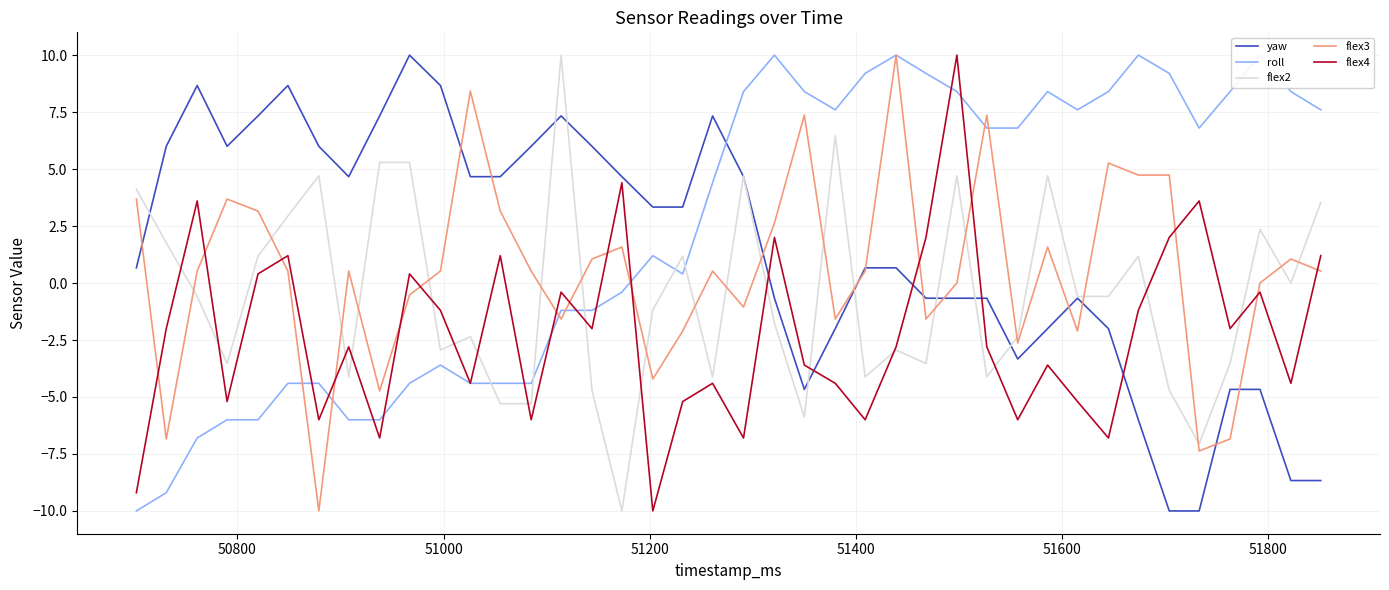

Reading left to right, list all the values displayed in this chart.

yaw: 0.7	6.0	8.7	6.0	7.3	8.7	6.0	4.7	7.3	10.0	8.7	4.7	4.7	6.0	7.3	6.0	4.7	3.3	3.3	7.3	4.7	-0.7	-4.7	-2.0	0.7	0.7	-0.7	-0.7	-0.7	-3.3	-2.0	-0.7	-2.0	-6.0	-10.0	-10.0	-4.7	-4.7	-8.7	-8.7
roll: -10.0	-9.2	-6.8	-6.0	-6.0	-4.4	-4.4	-6.0	-6.0	-4.4	-3.6	-4.4	-4.4	-4.4	-1.2	-1.2	-0.4	1.2	0.4	4.4	8.4	10.0	8.4	7.6	9.2	10.0	9.2	8.4	6.8	6.8	8.4	7.6	8.4	10.0	9.2	6.8	8.4	10.0	8.4	7.6
flex2: 4.1	1.8	-0.6	-3.5	1.2	2.9	4.7	-4.1	5.3	5.3	-2.9	-2.4	-5.3	-5.3	10.0	-4.7	-10.0	-1.2	1.2	-4.1	4.7	-1.8	-5.9	6.5	-4.1	-2.9	-3.5	4.7	-4.1	-2.4	4.7	-0.6	-0.6	1.2	-4.7	-7.1	-3.5	2.4	-0.0	3.5
flex3: 3.7	-6.8	0.5	3.7	3.2	0.5	-10.0	0.5	-4.7	-0.5	0.5	8.4	3.2	0.5	-1.6	1.1	1.6	-4.2	-2.1	0.5	-1.1	2.6	7.4	-1.6	0.5	10.0	-1.6	-0.0	7.4	-2.6	1.6	-2.1	5.3	4.7	4.7	-7.4	-6.8	-0.0	1.1	0.5
flex4: -9.2	-2.0	3.6	-5.2	0.4	1.2	-6.0	-2.8	-6.8	0.4	-1.2	-4.4	1.2	-6.0	-0.4	-2.0	4.4	-10.0	-5.2	-4.4	-6.8	2.0	-3.6	-4.4	-6.0	-2.8	2.0	10.0	-2.8	-6.0	-3.6	-5.2	-6.8	-1.2	2.0	3.6	-2.0	-0.4	-4.4	1.2